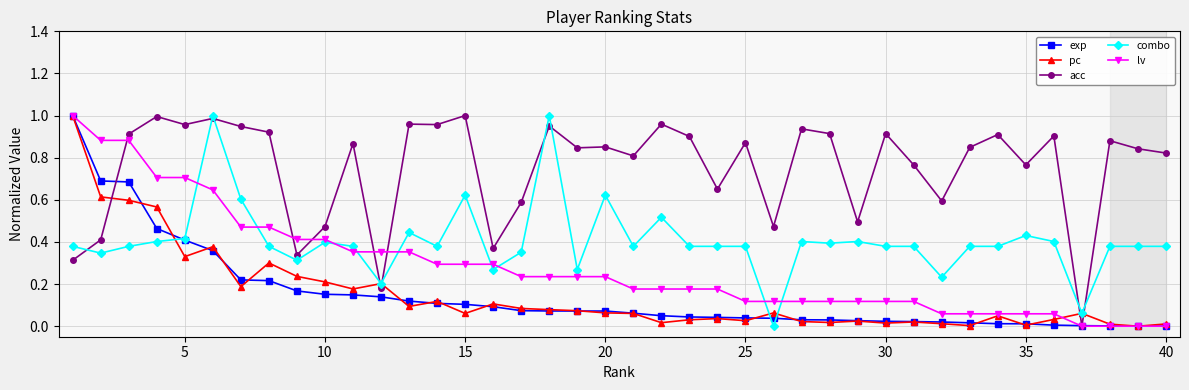

Which series has the largest total across all categories?

acc